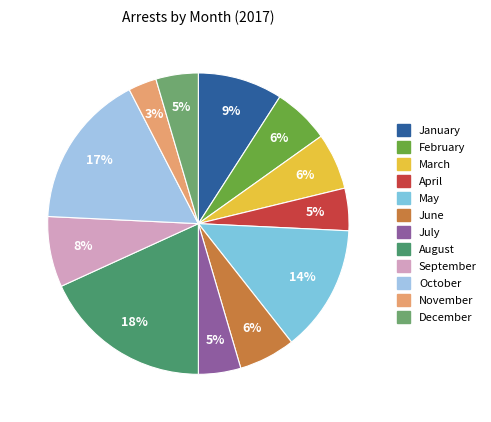

To the nearest percent, what percentage of the pie is May?

14%